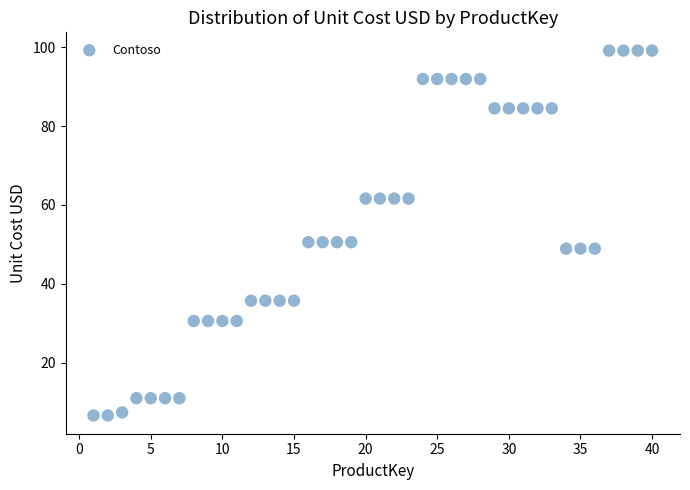

What is the range of X values (max minus min)?

39.0